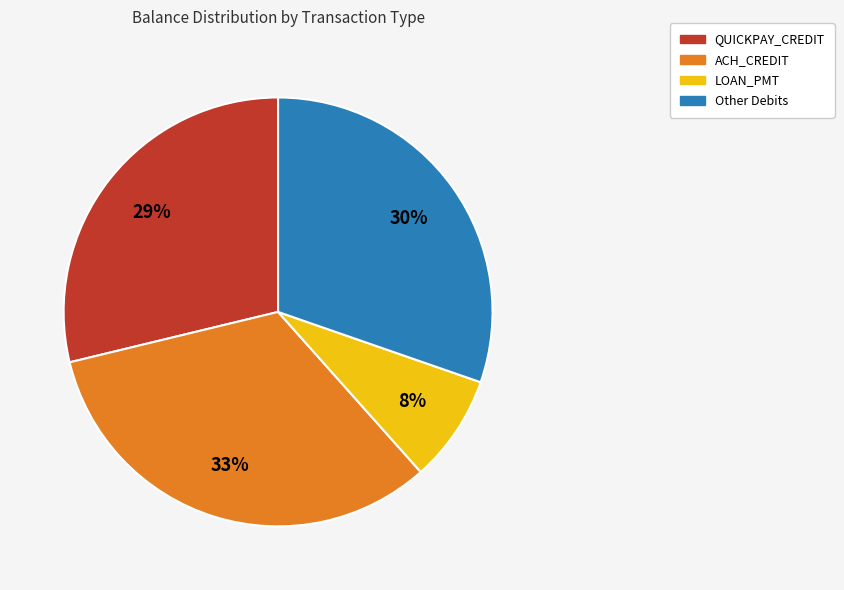

Does any single category account for the majority?

No